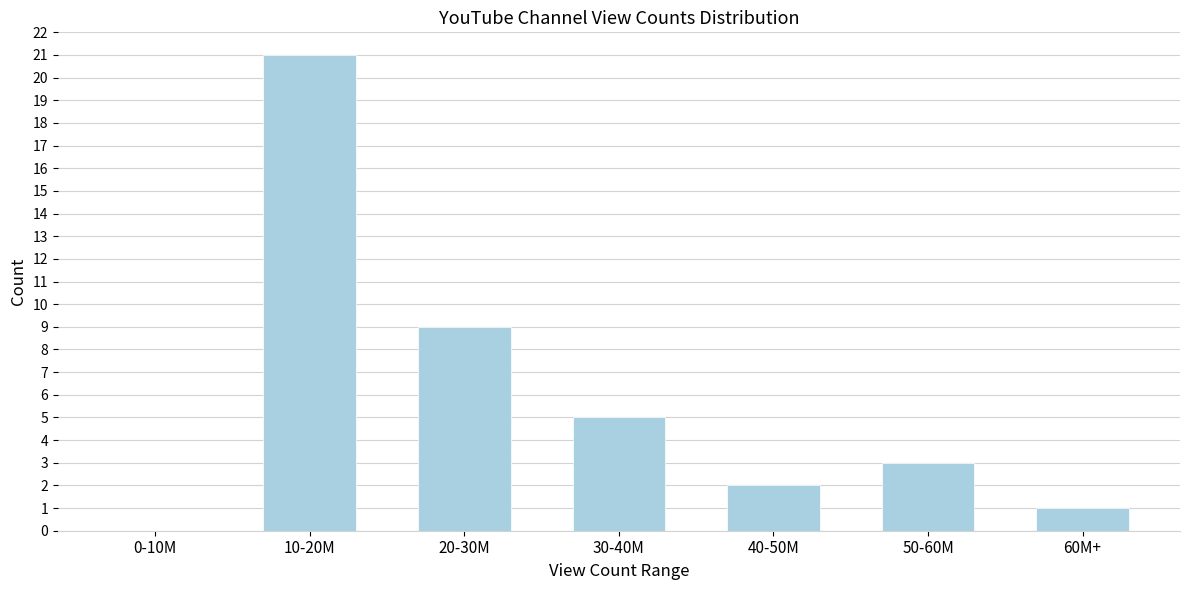

Reading left to right, list all the values displayed in this chart.

0-10M=0	10-20M=21	20-30M=9	30-40M=5	40-50M=2	50-60M=3	60M+=1